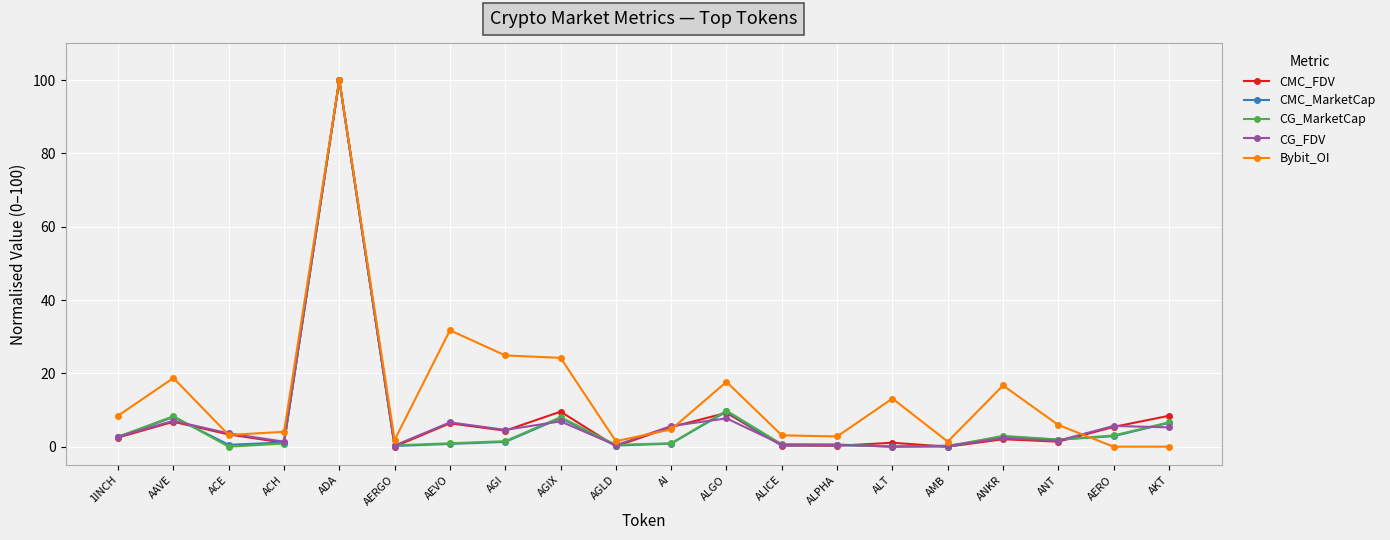

Count the number of data series in this chart.

5